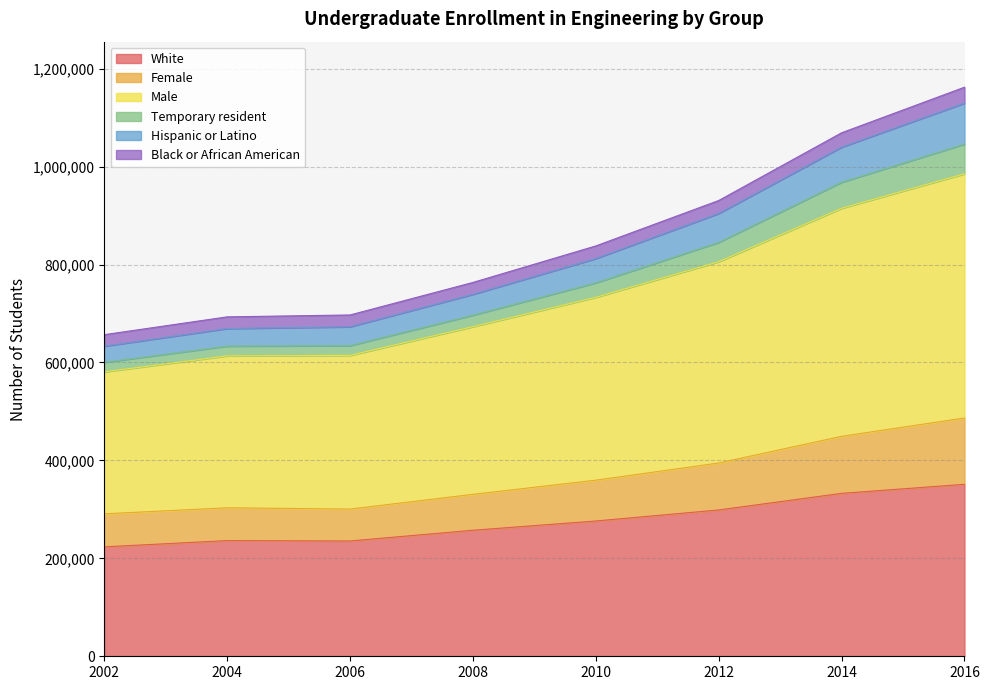

Does the chart display data point markers on the line(s)?

No